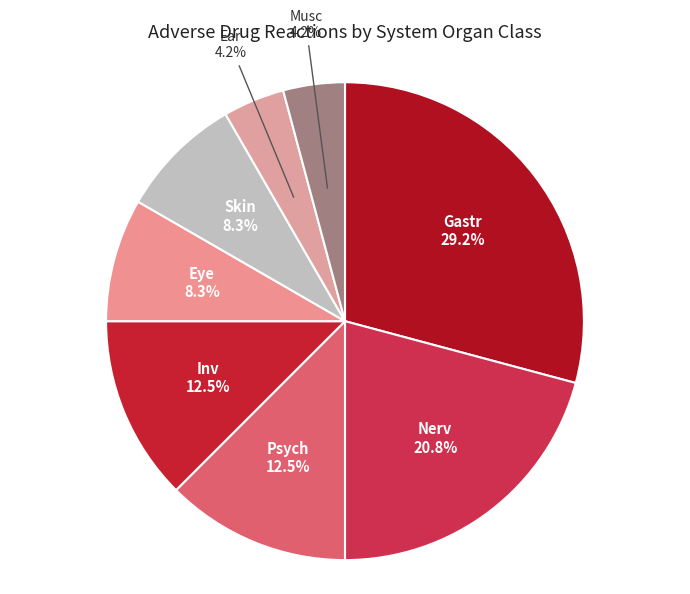

Which category has the biggest portion of the pie?

Gastr